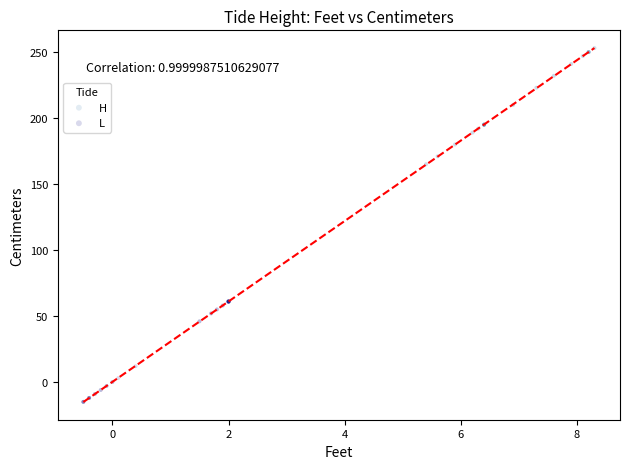

Which series has the widest spread of Y values?

H